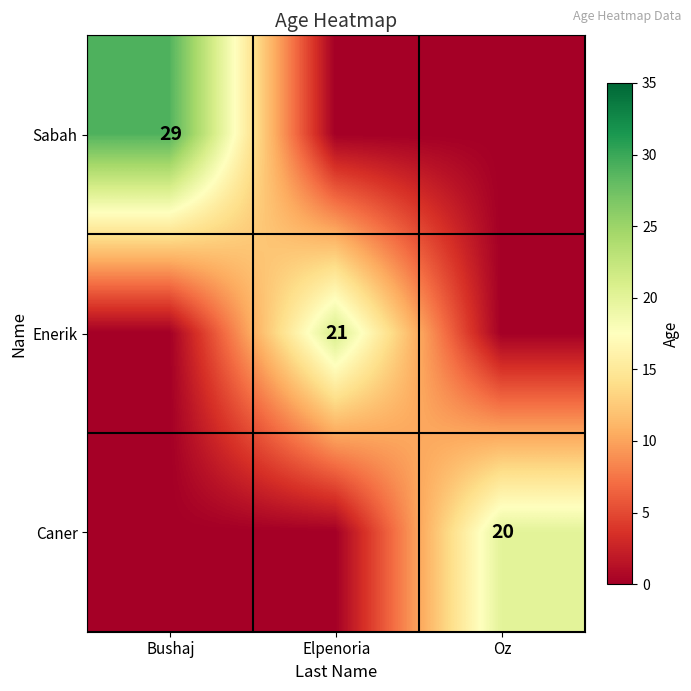

The Sabah series shows 29 at Bushaj. True or false?

True